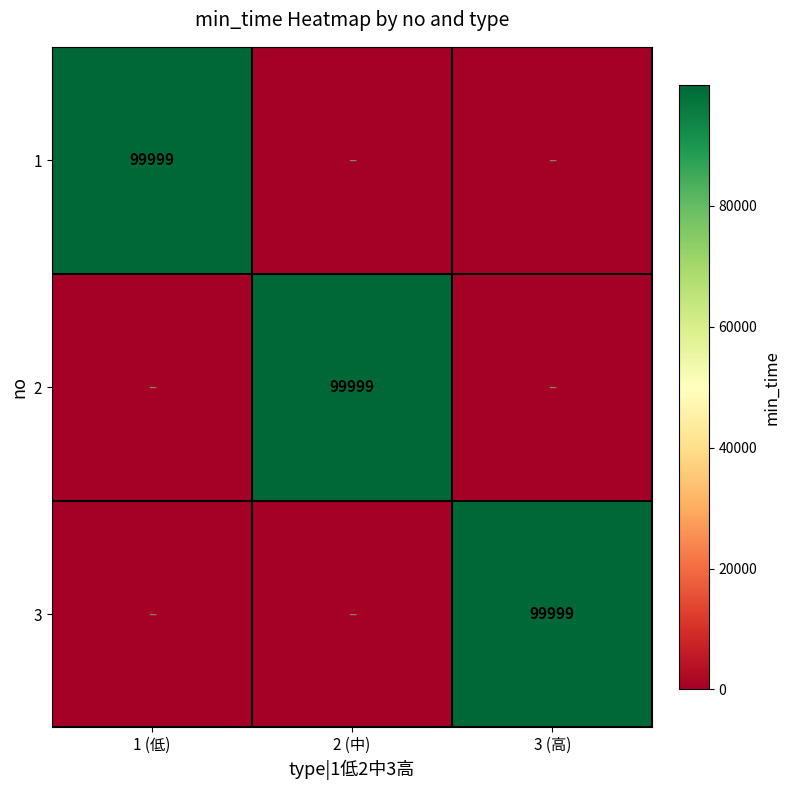

The 2 series shows 173459 at 2 (中). True or false?

False